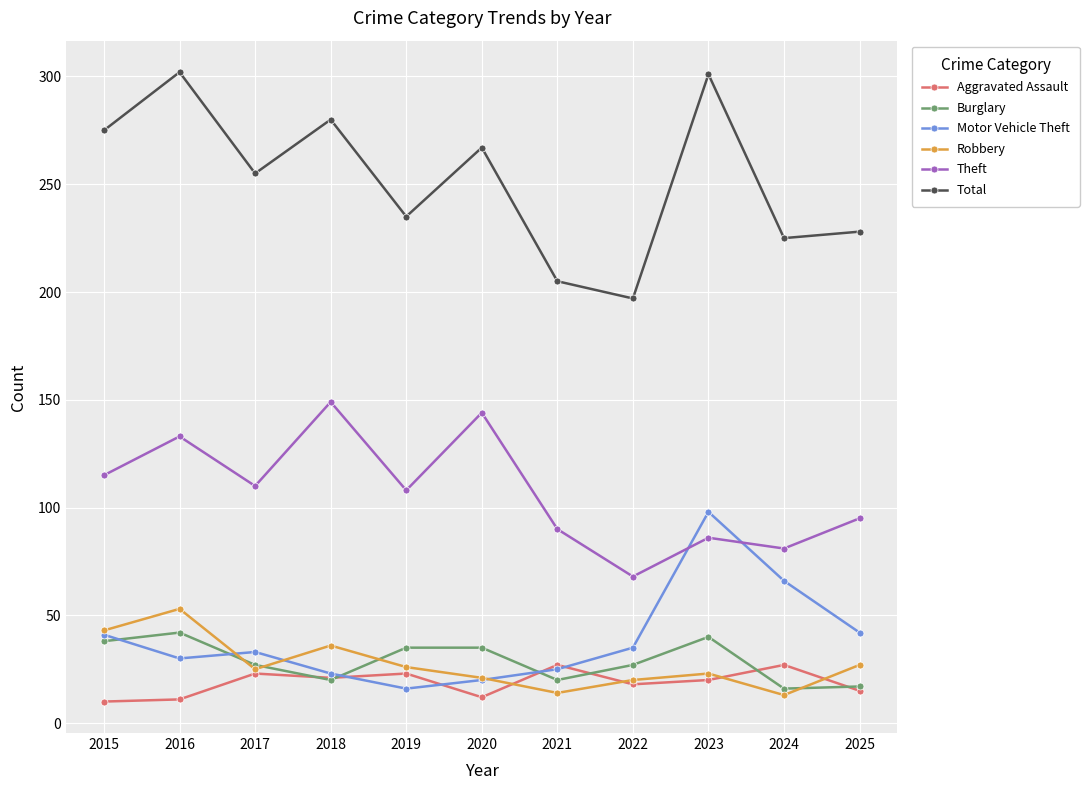

Does the chart have visible grid lines?

Yes